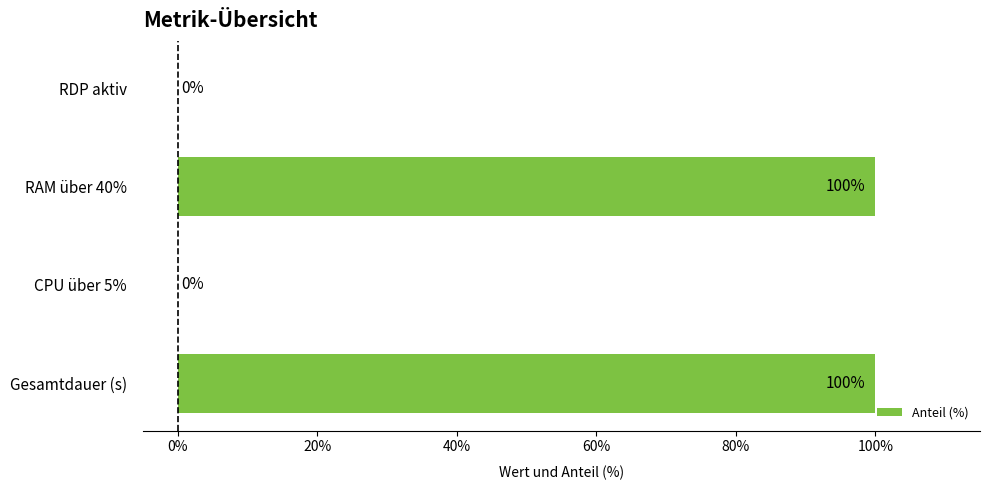

Reading bottom to top, what are all the values shown in this chart?

Gesamtdauer (s)=100	CPU über 5%=0	RAM über 40%=100	RDP aktiv=0